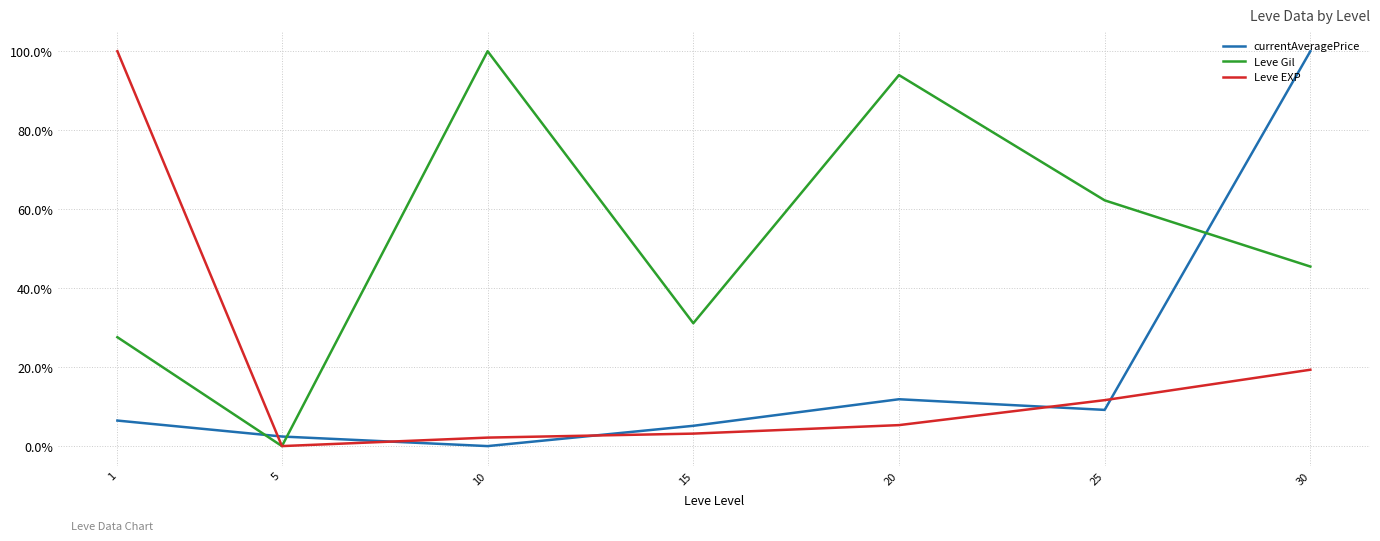

What are all the series names shown in the legend?

currentAveragePrice, Leve Gil, Leve EXP